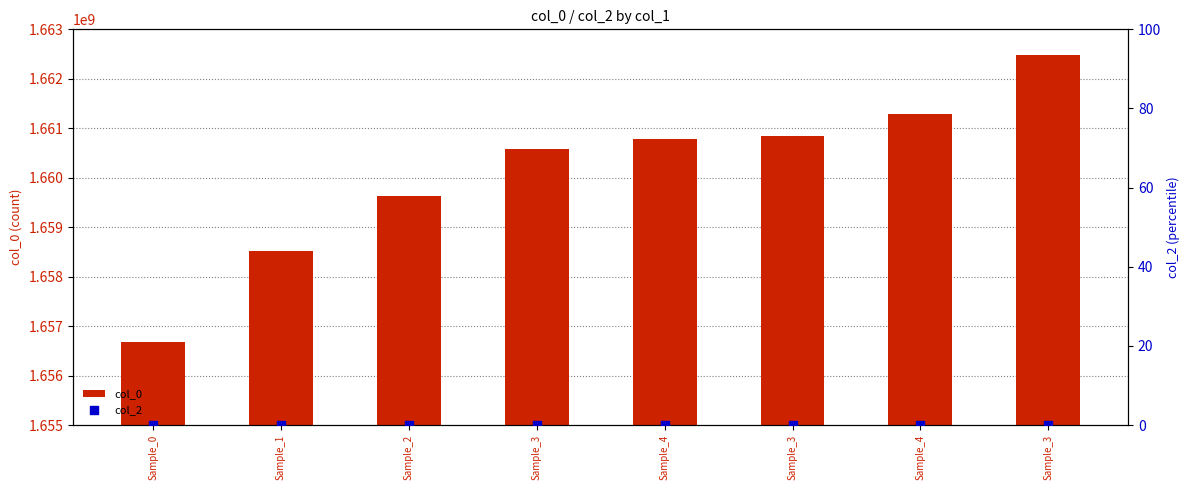

At which category is the sum across all series the highest?

Sample_3